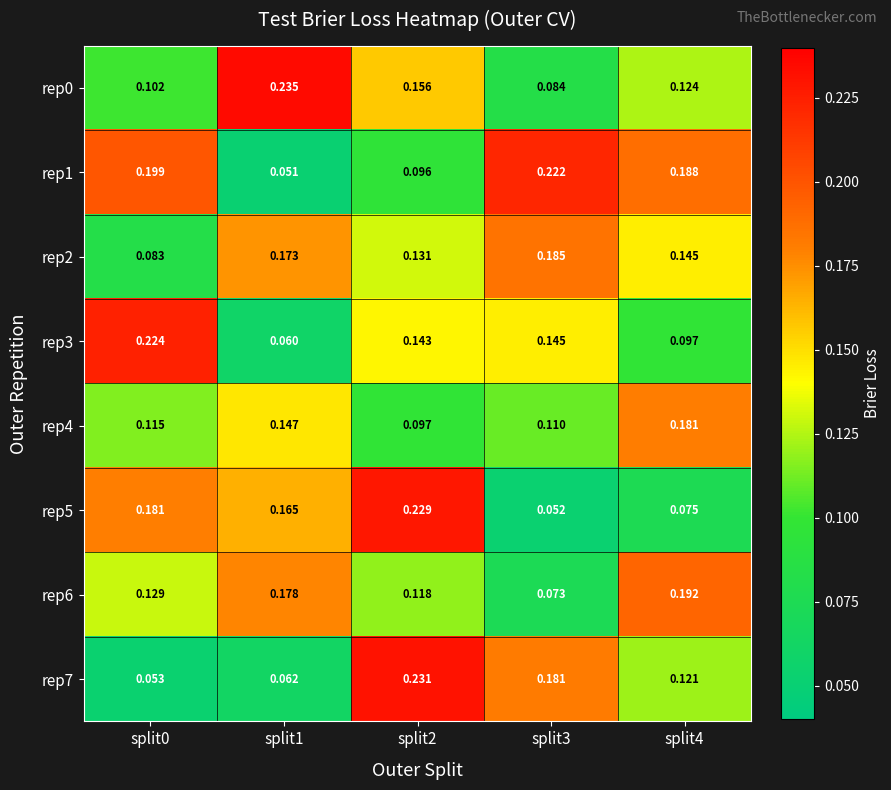

How many distinct data groups are displayed?

8